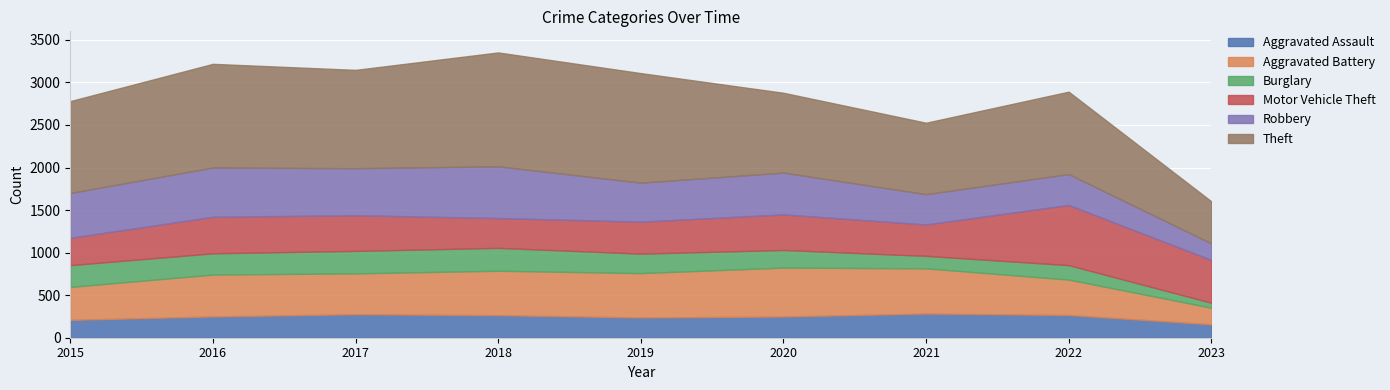

True or false: Robbery has more than 2 points higher than both neighbors.

True